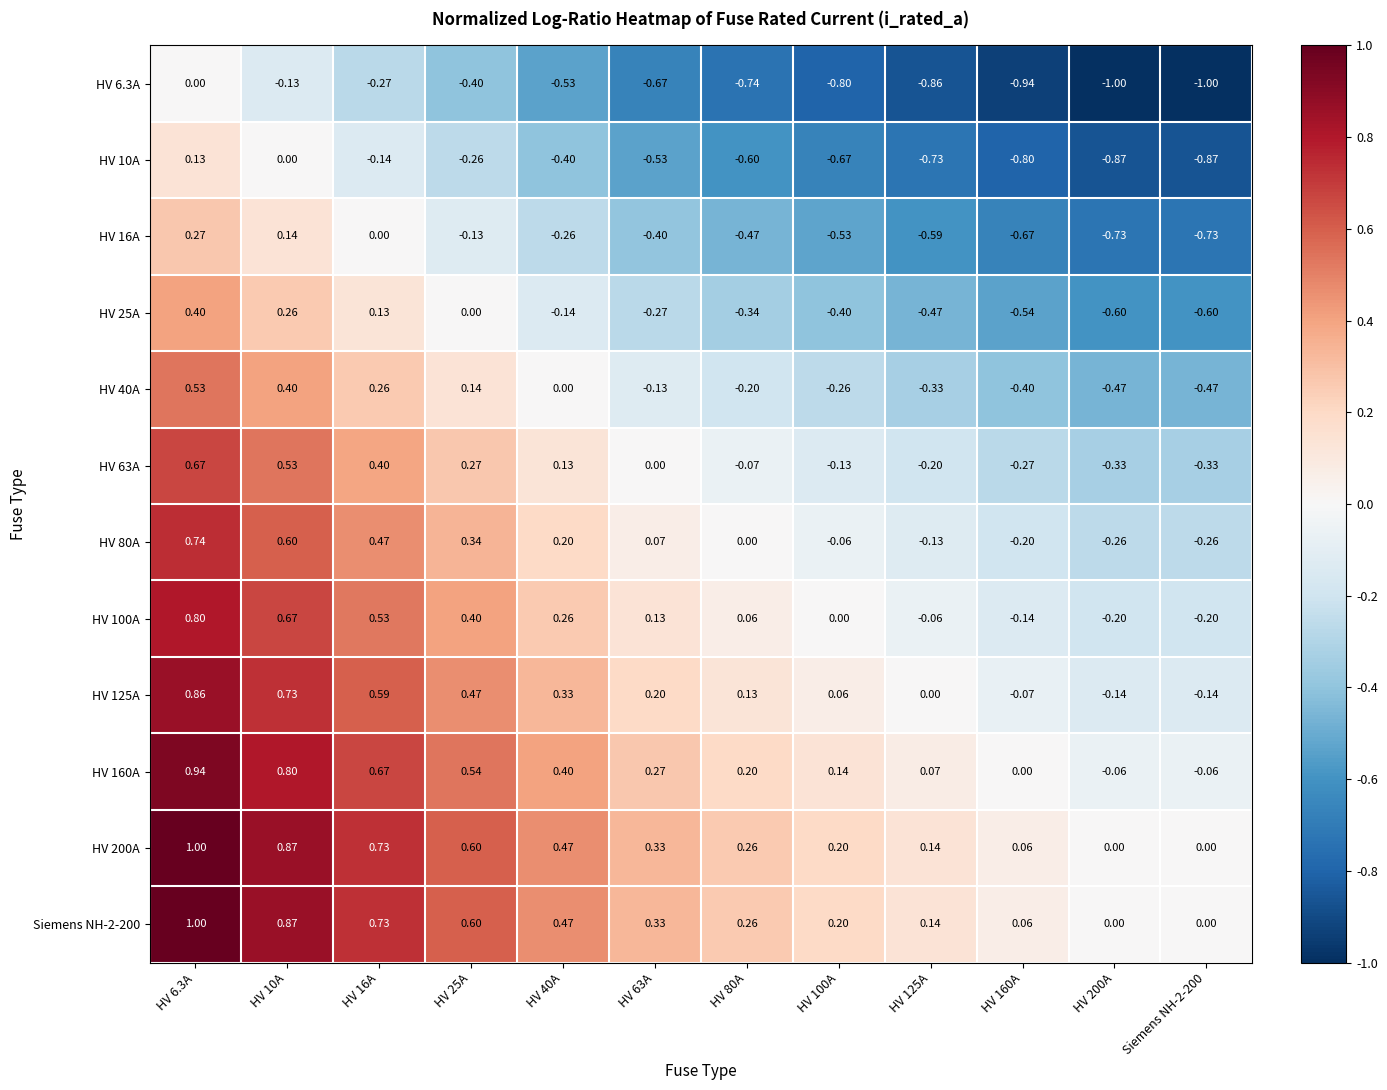

How many series are shown in this chart?

12